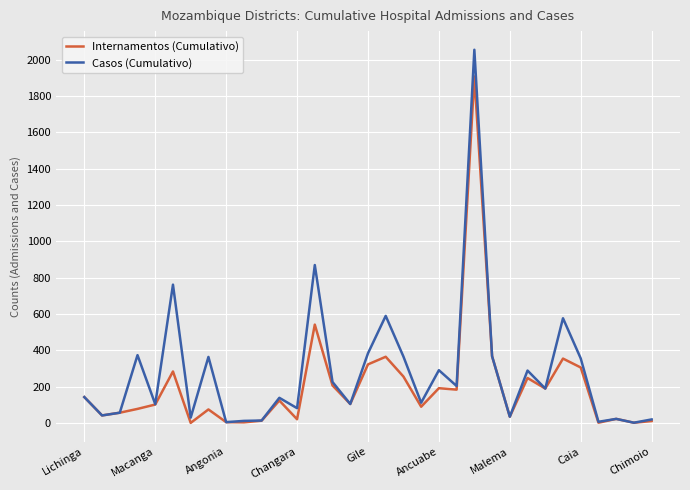

List the series in order of their peak value, highest first.

Casos (Cumulativo), Internamentos (Cumulativo)